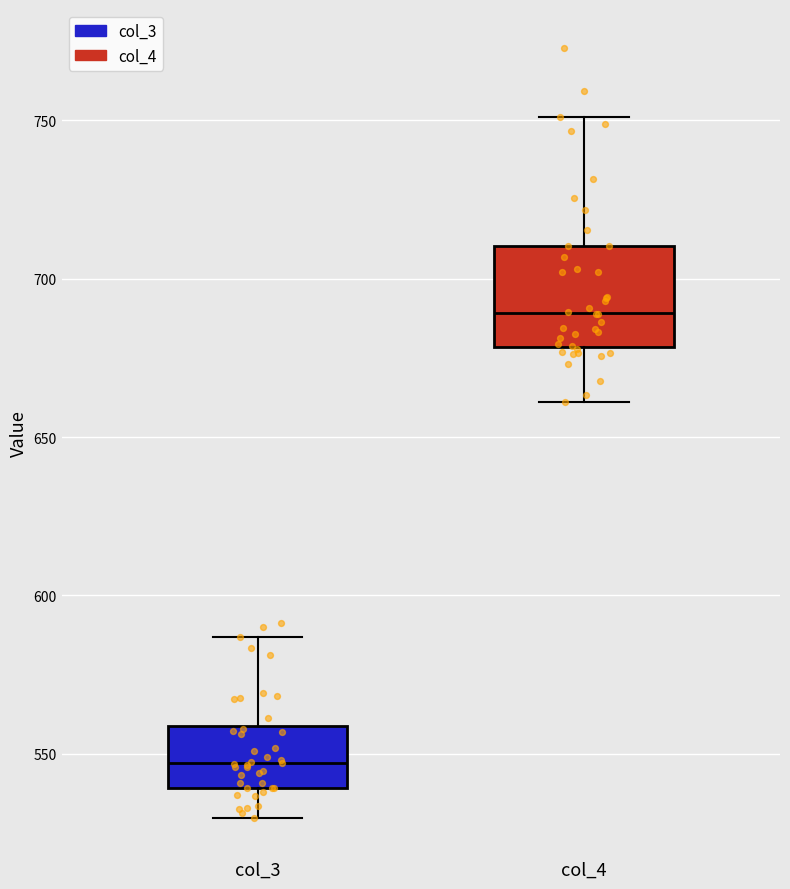

Reading left to right, transcribe this box plot: for each box, give where its median line is, the range the box spans, and where its two whiskers end, as read against the y-axis. The values are not printed on the chart, so give them approximately, as read against the axis.

col_3: median 545, box 540 to 560, whiskers 530 to 585
col_4: median 690, box 680 to 710, whiskers 660 to 750